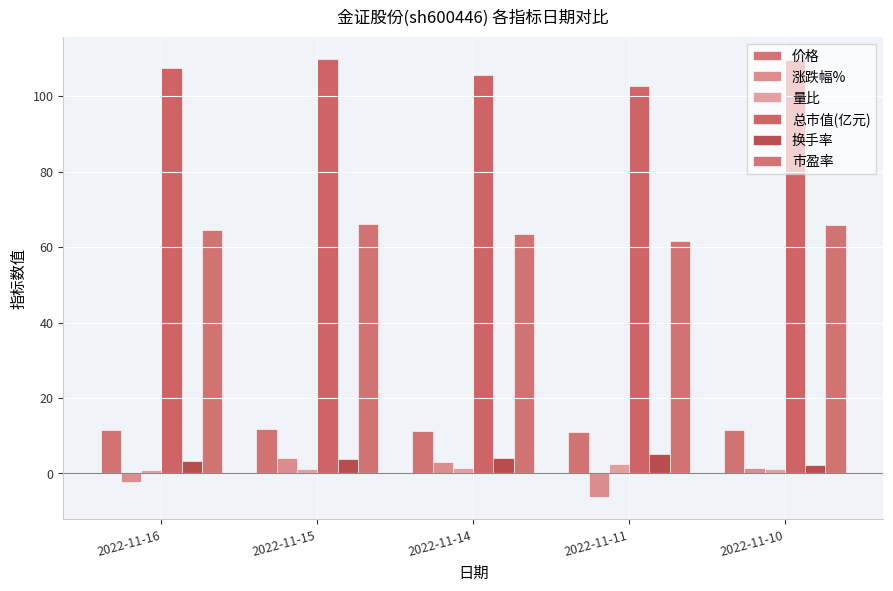

What is the sum of all 量比 values?

7.3